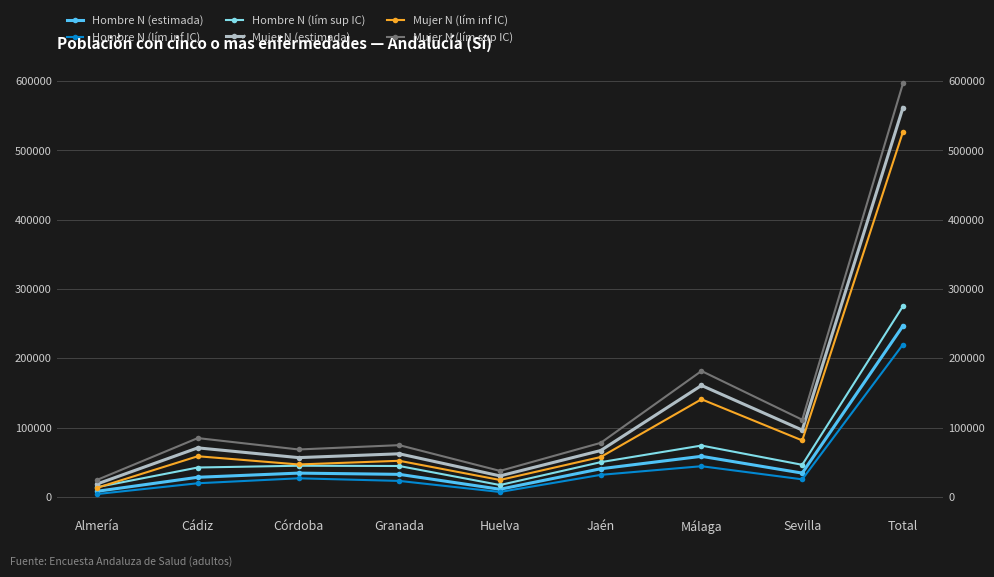

Where is the first local maximum for Mujer N (lím inf IC)?

Cádiz